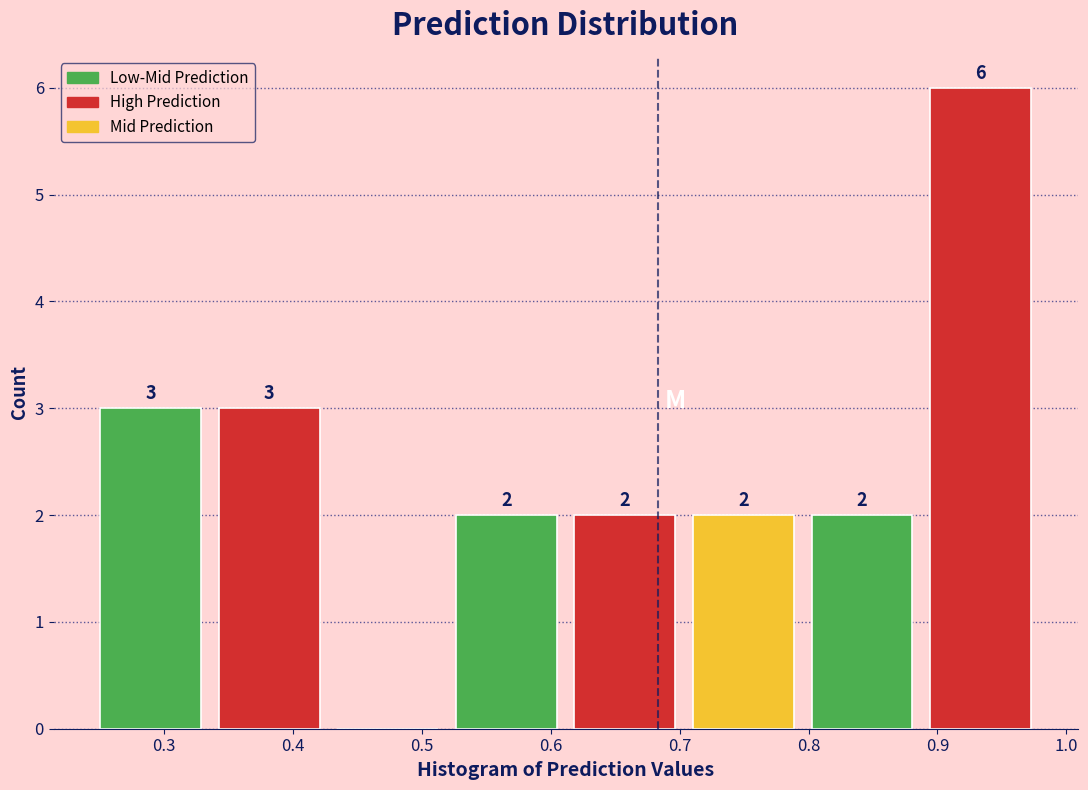

Over which range of the x-axis is the bar tallest?

0.89 to 0.98